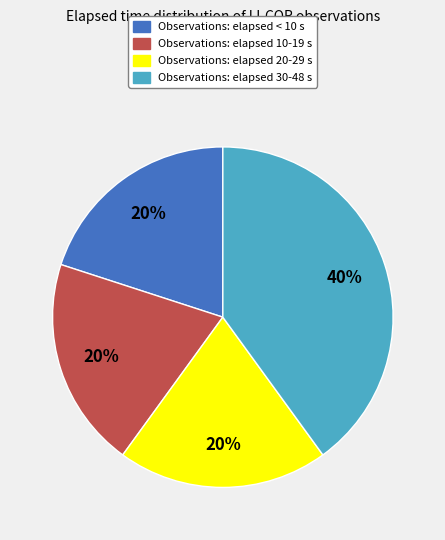

Is there any slice that represents more than half of the pie?

No